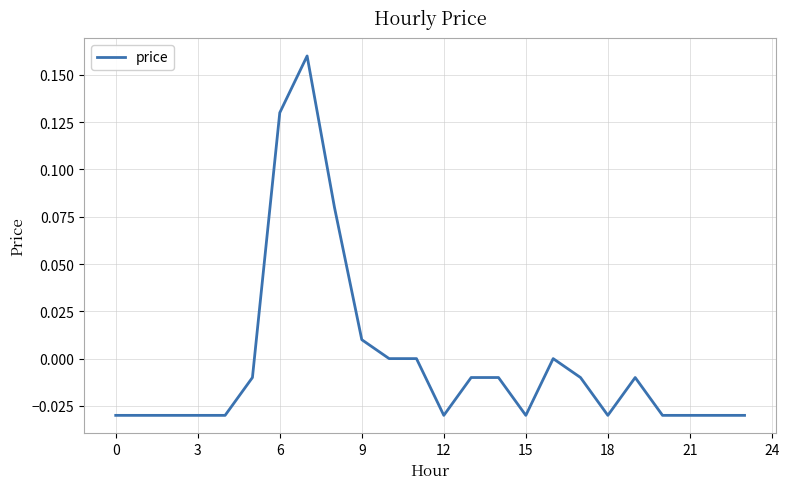

How many lines are shown in the chart?

1